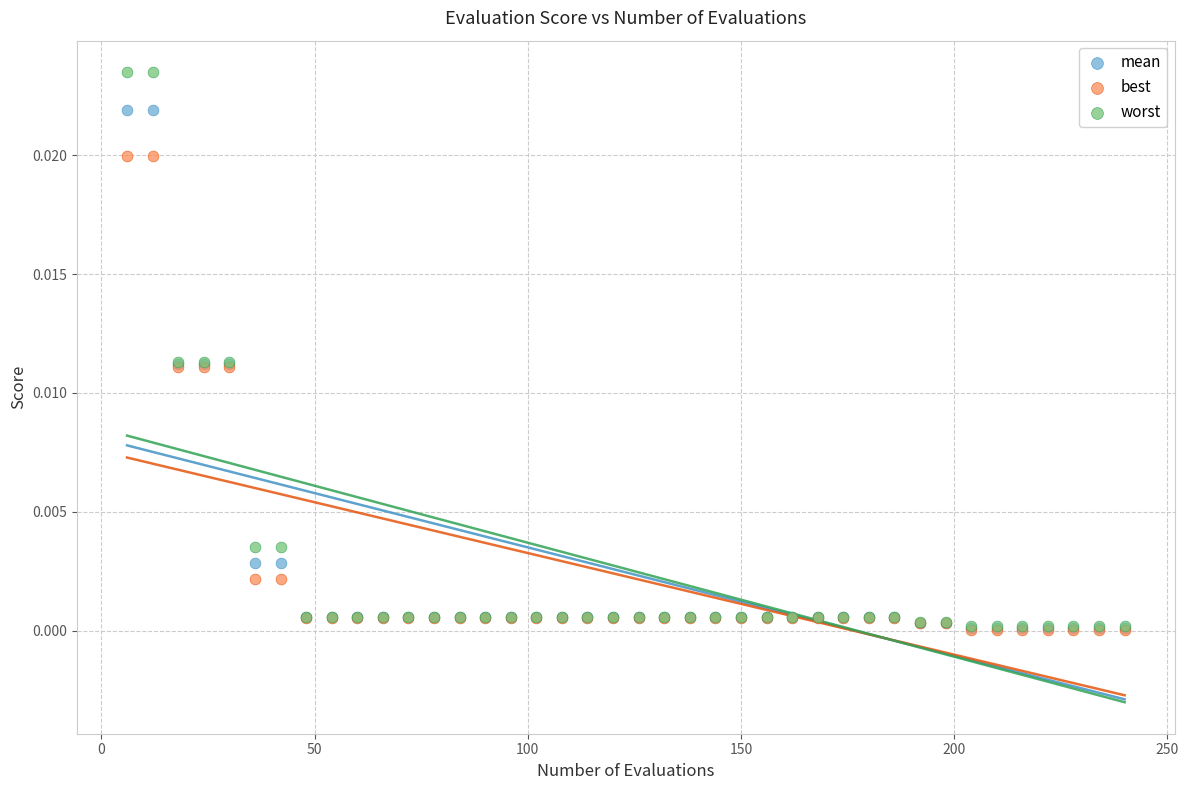

Which series has the widest spread of Y values?

worst